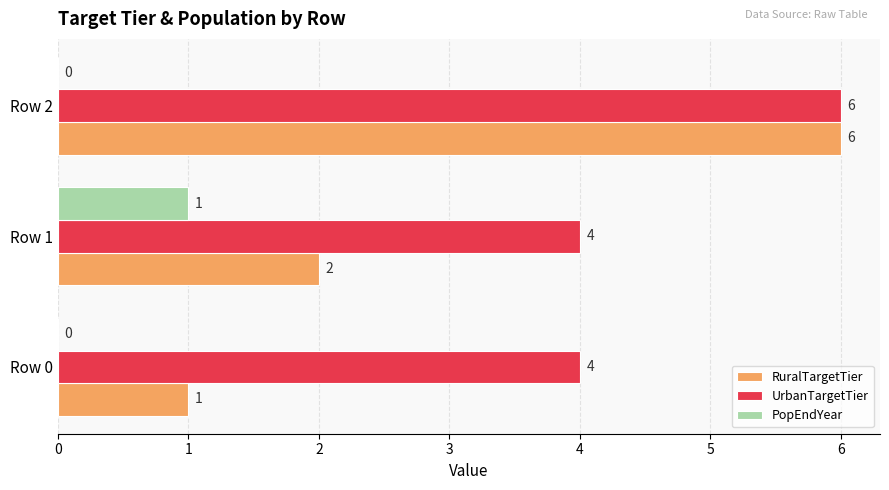

Between Row 1 and Row 2, which series saw the biggest shift?

RuralTargetTier